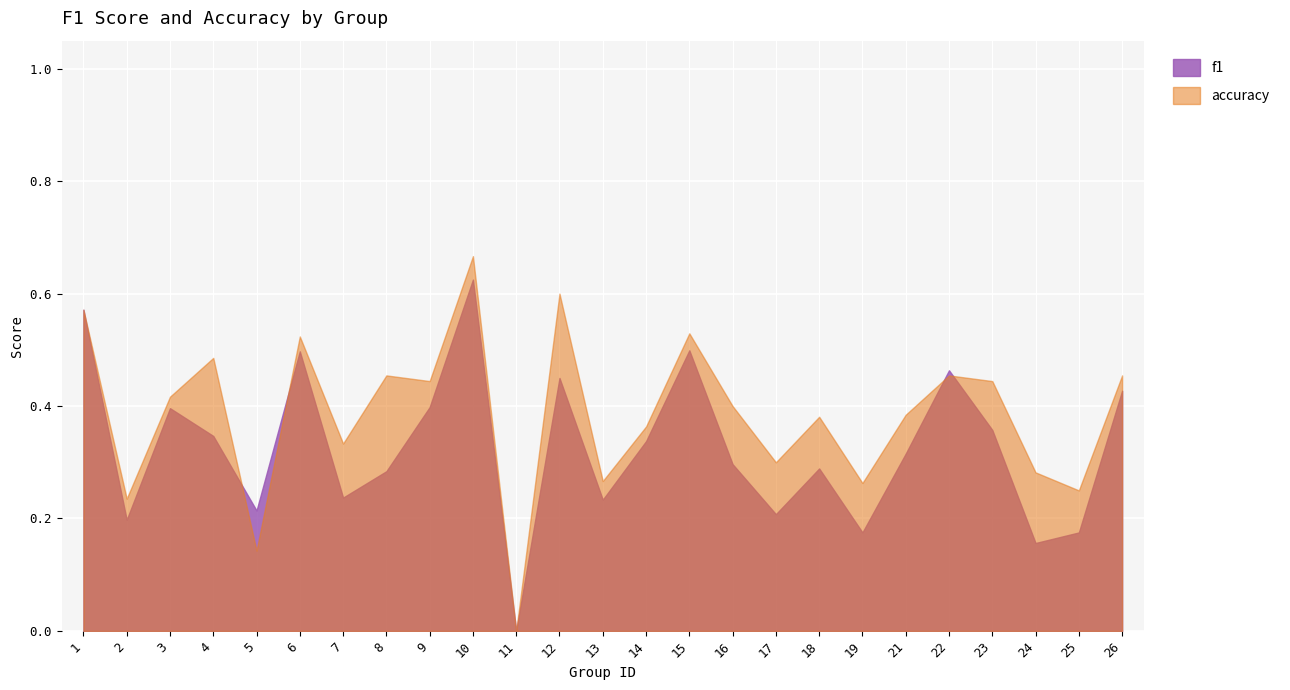

What are all the series names shown in the legend?

f1, accuracy